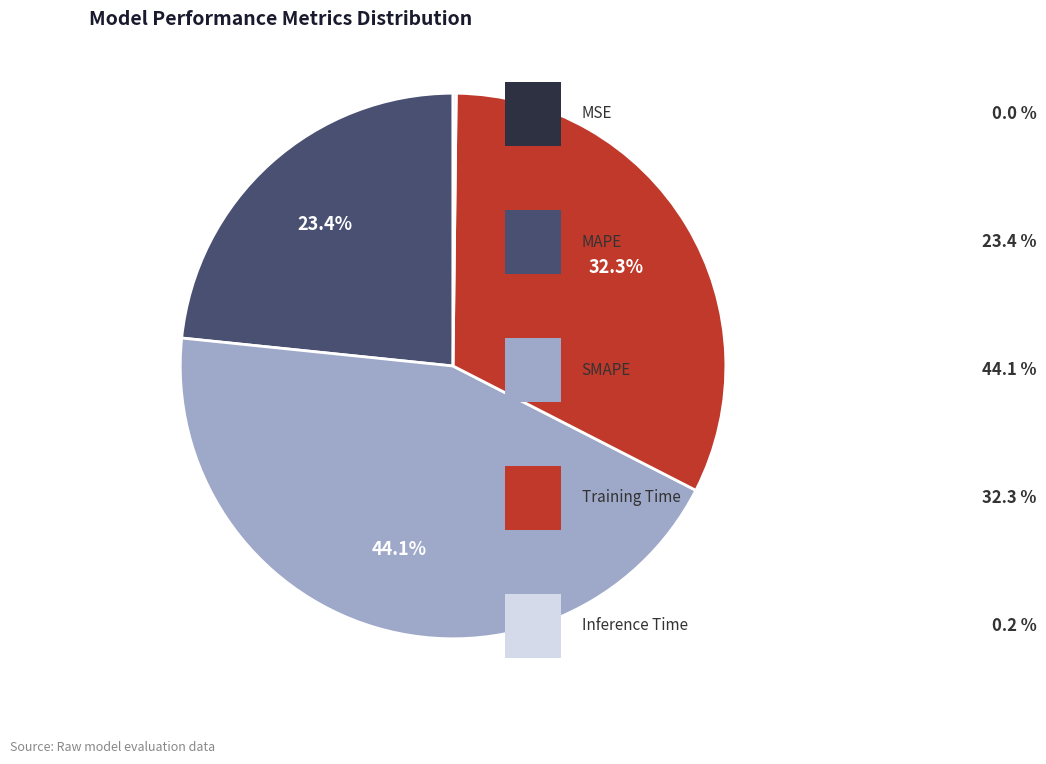

Is there a majority slice in this chart?

No